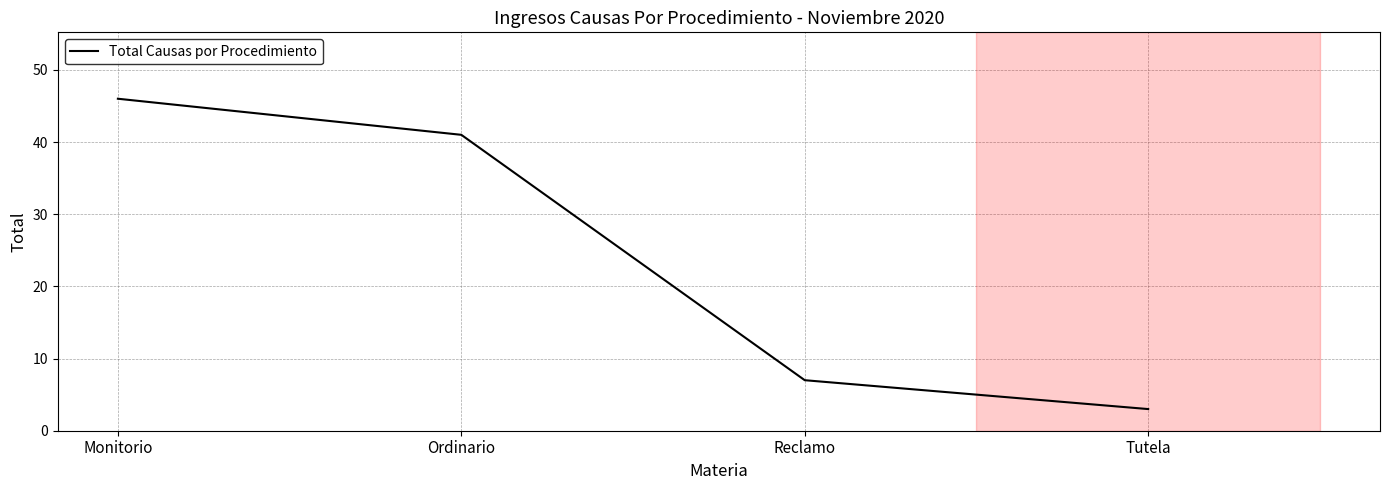

Rank the categories by value from lowest to highest.

Tutela, Reclamo, Ordinario, Monitorio